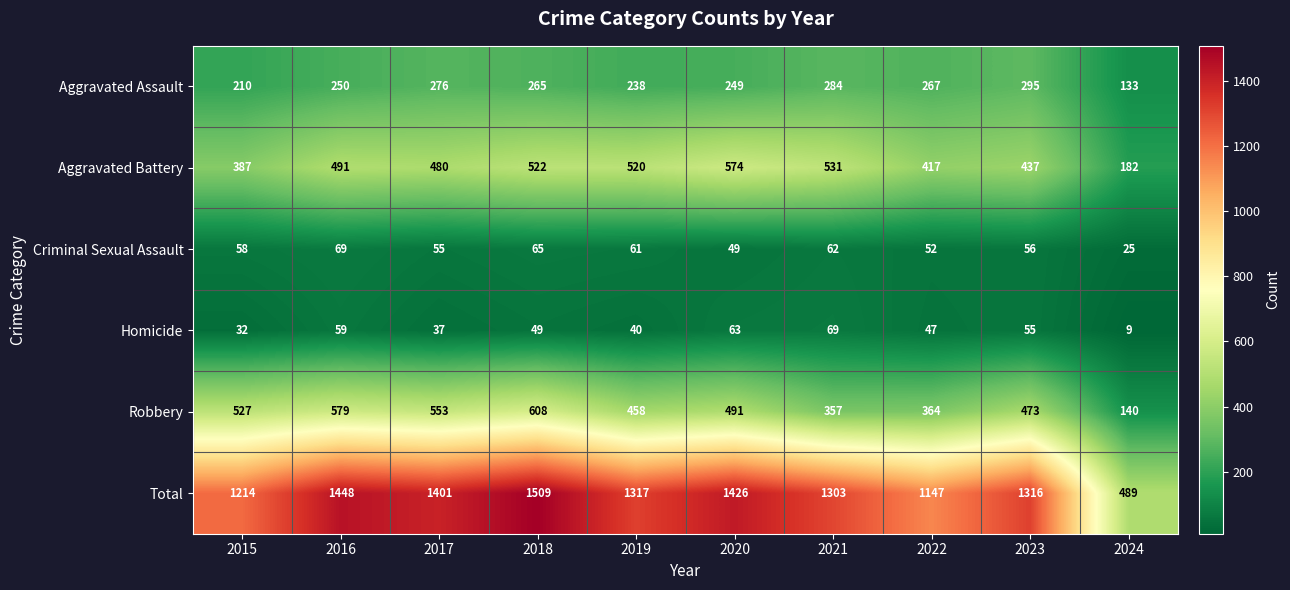

At how many categories does at least one series exceed 82?

10